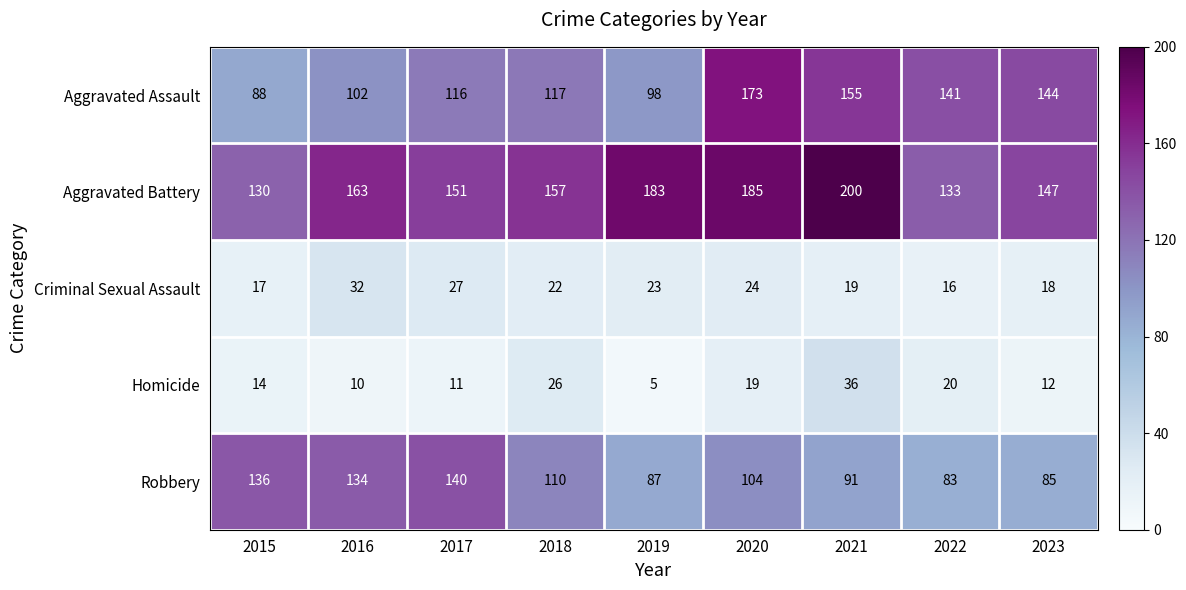

Between 2022 and 2023, which series saw the biggest shift?

Aggravated Battery